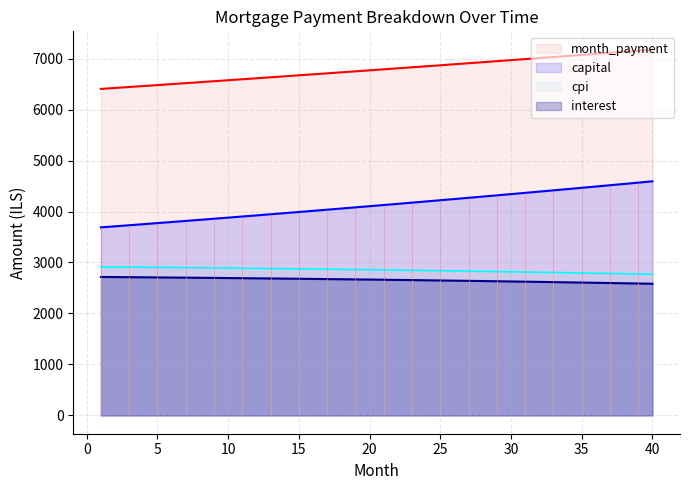

What value does the cpi series have at 29?

2822.0